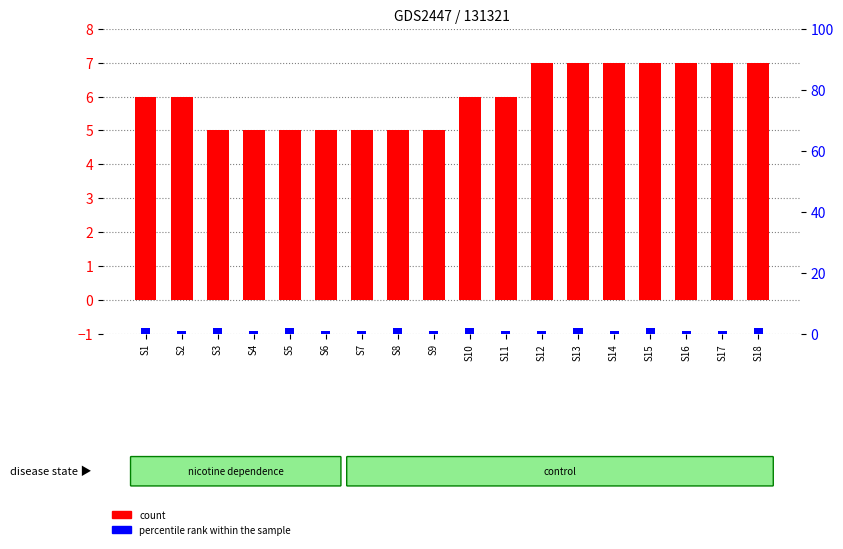

How many data points in count are above 6?

7